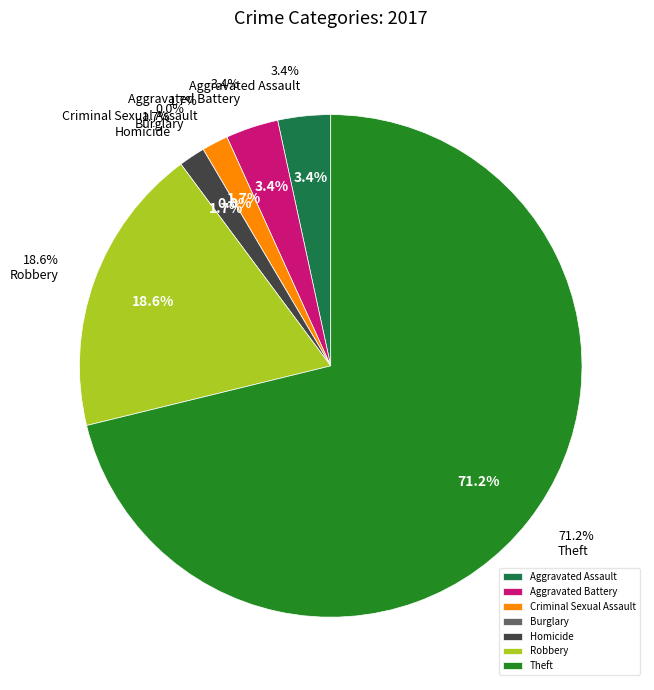

How many slices are in this pie chart?

7